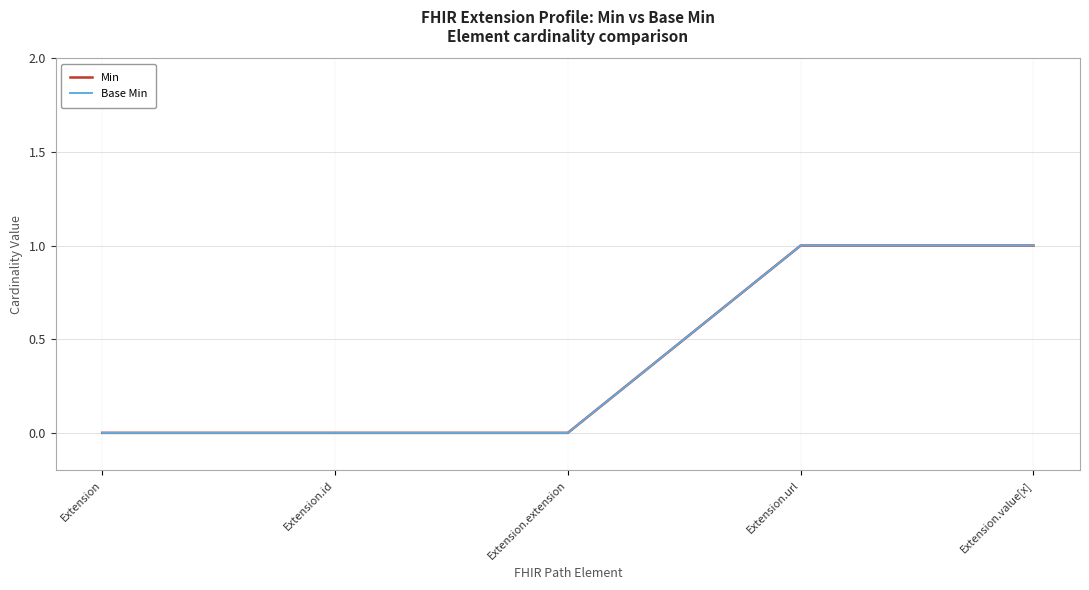

Reading left to right, transcribe all the data shown in this chart.

Min: Extension=0	Extension.id=0	Extension.extension=0	Extension.url=1	Extension.value[x]=1
Base Min: Extension=0	Extension.id=0	Extension.extension=0	Extension.url=1	Extension.value[x]=1